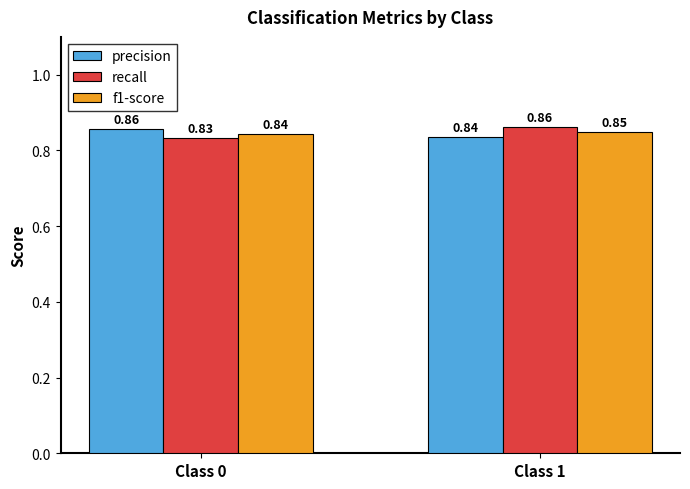

Is the value of recall at Class 0 greater than the value of f1-score at Class 0?

No